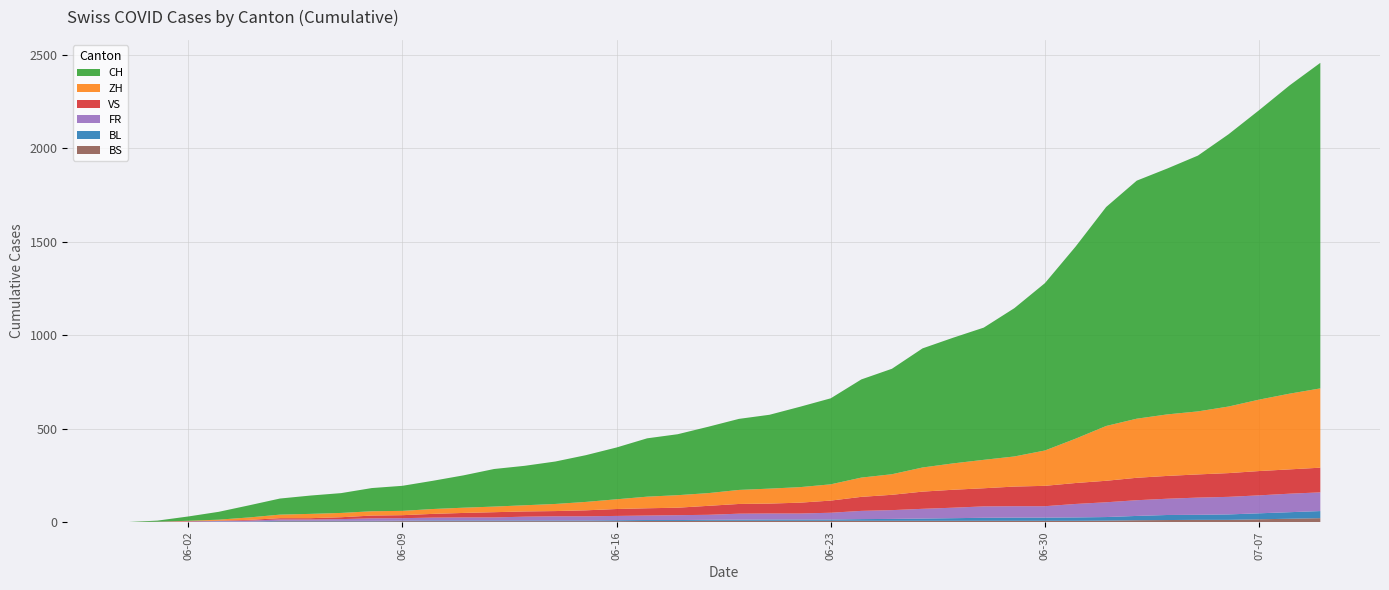

Reading left to right, list all the values displayed in this chart.

CH: 0	6	23	42	65	86	98	106	124	134	151	173	201	211	227	250	277	312	326	355	380	395	430	460	525	564	637	672	707	793	895	1027	1171	1273	1315	1368	1456	1548	1649	1741
ZH: 0	0	2	5	13	19	23	23	23	23	26	28	30	33	38	45	52	62	67	68	75	80	83	87	103	110	129	141	152	161	189	237	293	316	329	337	356	382	405	424
VS: 0	1	2	2	4	7	7	10	15	16	20	24	28	28	28	32	37	39	40	48	52	53	58	65	75	82	92	96	97	105	109	112	115	120	122	124	127	130	130	132
FR: 0	0	2	3	5	7	7	9	13	13	15	16	16	20	22	22	23	24	26	27	32	32	32	36	44	47	52	56	61	61	61	72	79	84	87	92	94	96	99	100
BL: 0	1	1	2	2	3	3	3	3	3	4	4	4	4	4	4	5	5	5	5	6	7	7	7	9	10	12	14	16	17	17	18	19	23	27	27	29	32	35	38
BS: 0	0	0	1	1	4	4	4	4	5	5	5	5	5	5	5	5	6	6	7	7	7	7	7	7	7	7	7	7	7	7	7	8	10	11	12	12	15	18	21